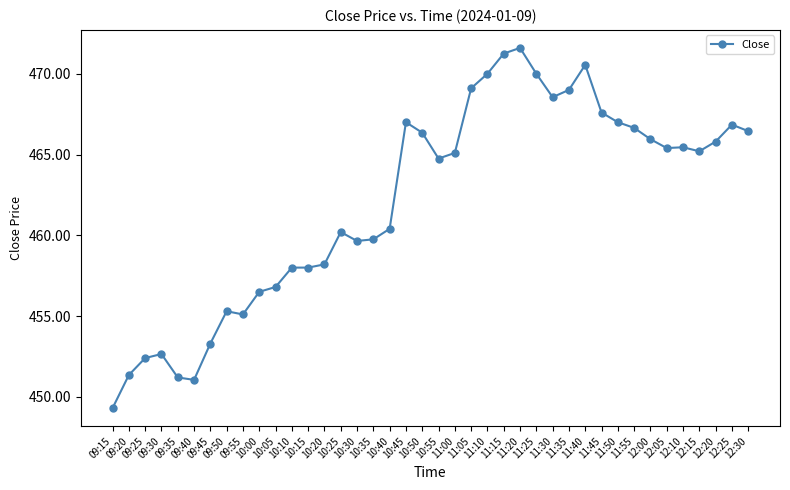

What is the maximum value shown in the chart?

471.6